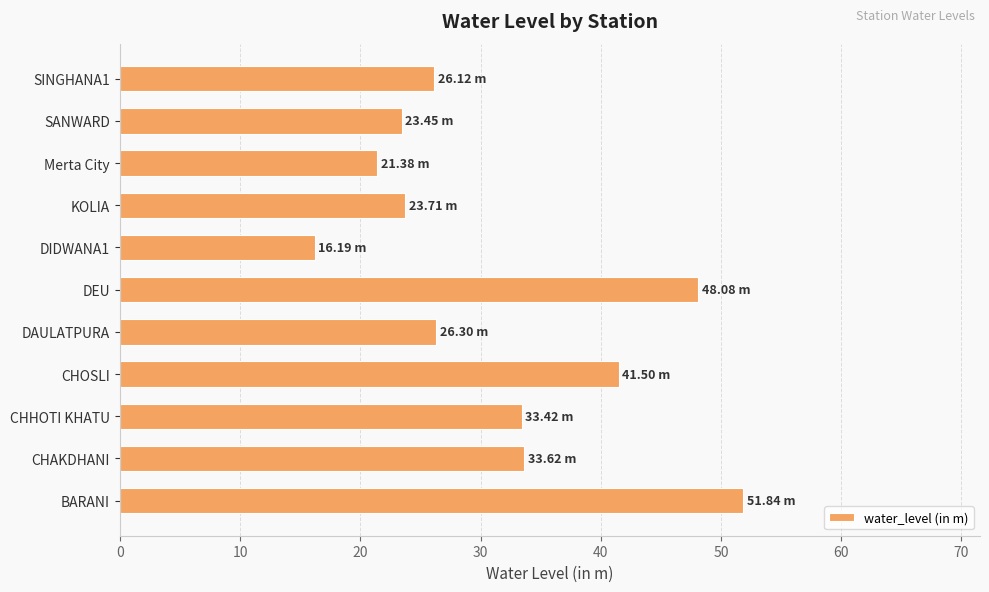

What is the sum of the values at CHOSLI and Merta City?

62.9